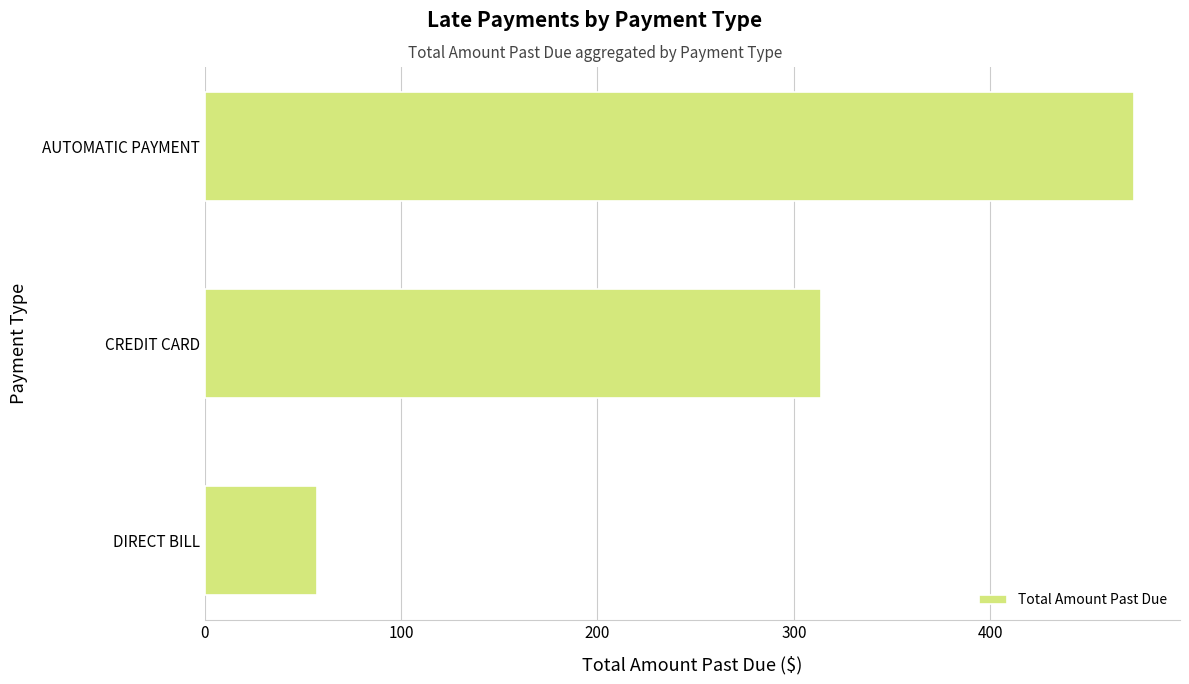

Is it true that the value at DIRECT BILL is 57.0?

True